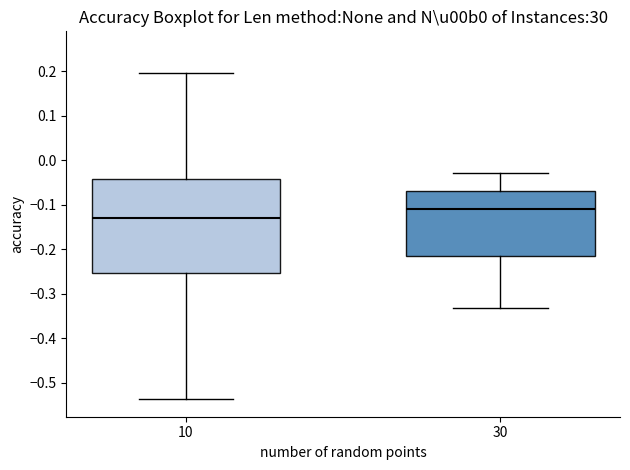

Reading left to right, transcribe this box plot: for each box, give where its median line is, the range the box spans, and where its two whiskers end, as read against the y-axis. The values are not printed on the chart, so give them approximately, as read against the axis.

10: median -0.13, box -0.25 to -0.04, whiskers -0.54 to 0.20
30: median -0.11, box -0.22 to -0.07, whiskers -0.33 to -0.03